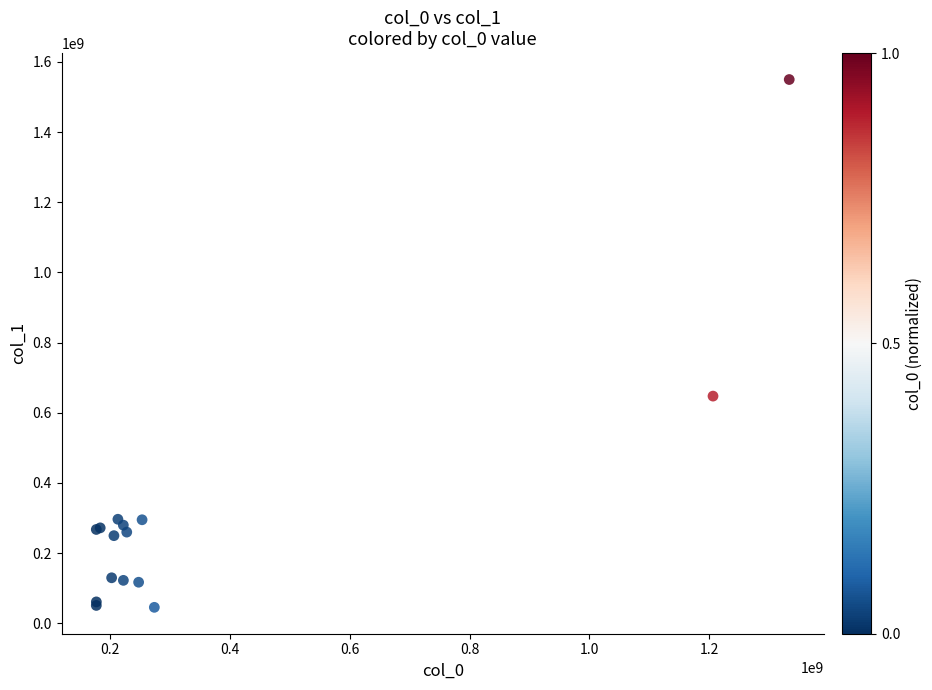

What Y value in the scatter plot is closest to 797762653?

647616031